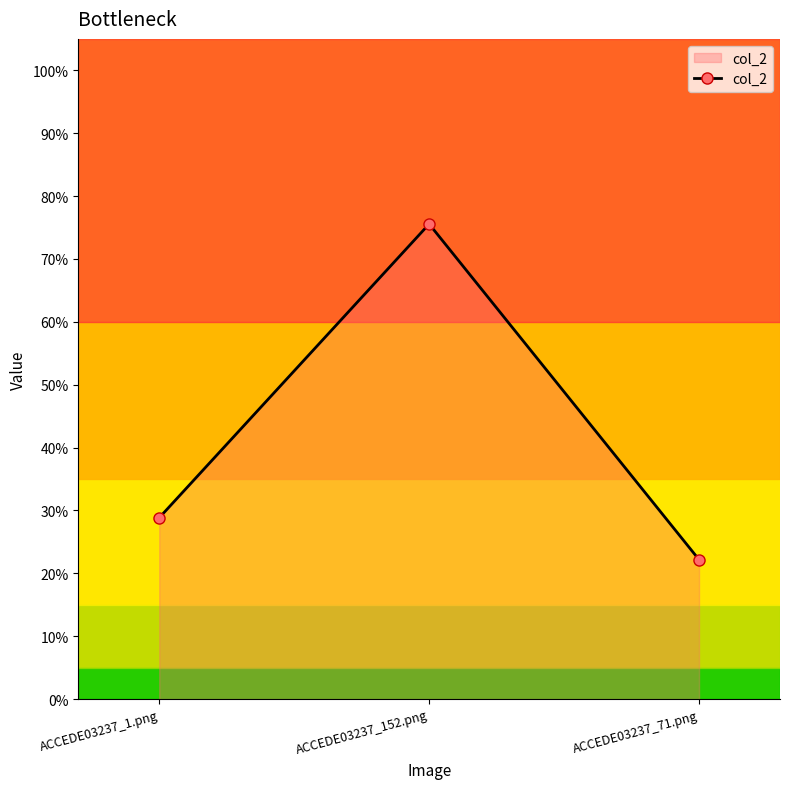

Which has a higher value, ACCEDE03237_71.png or ACCEDE03237_1.png?

ACCEDE03237_1.png